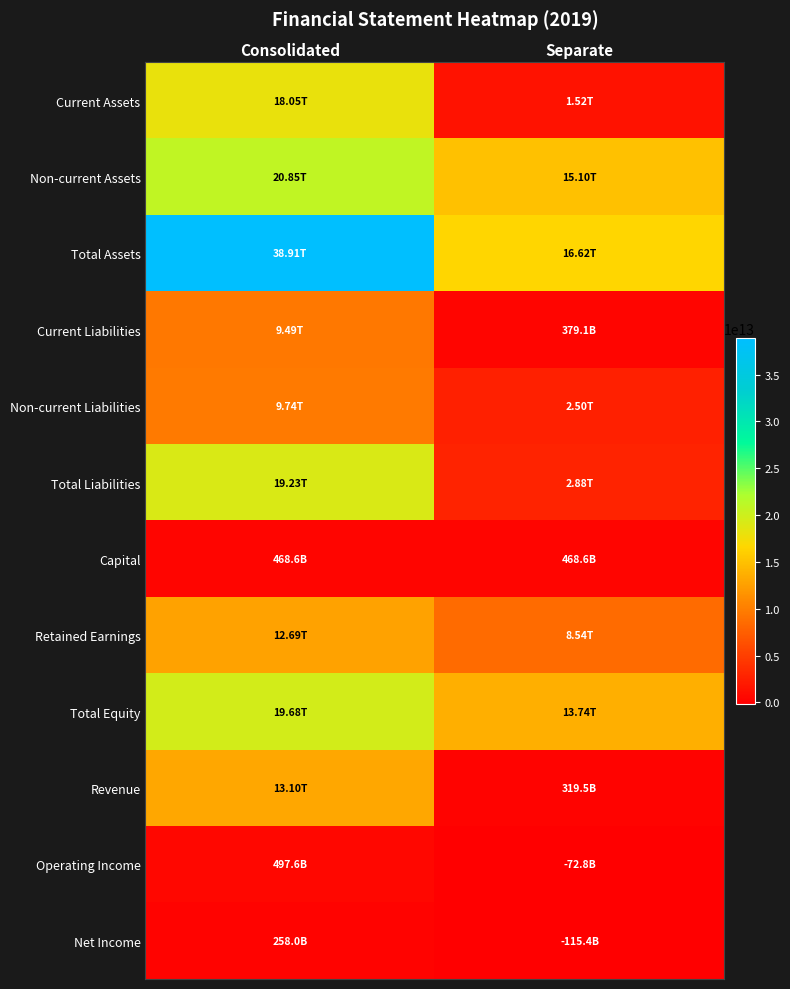

How many distinct data groups are displayed?

12